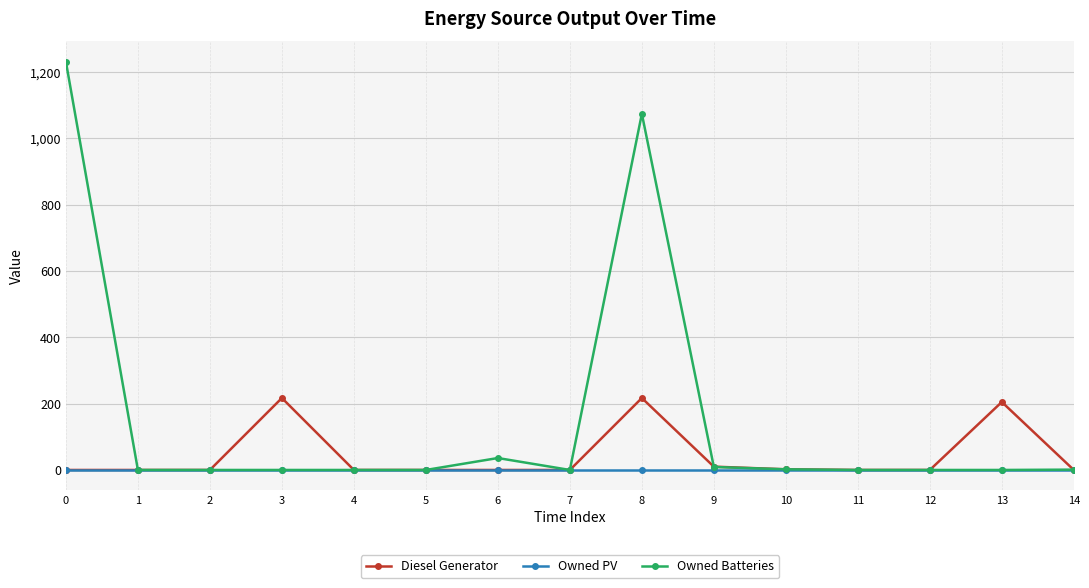

Which series has the largest range (max minus min)?

Owned Batteries